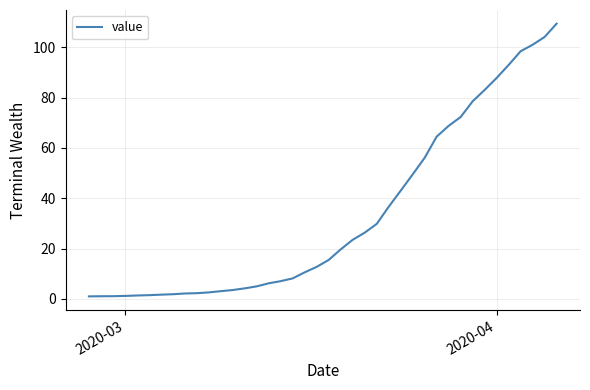

What is the greatest value displayed?

109.4